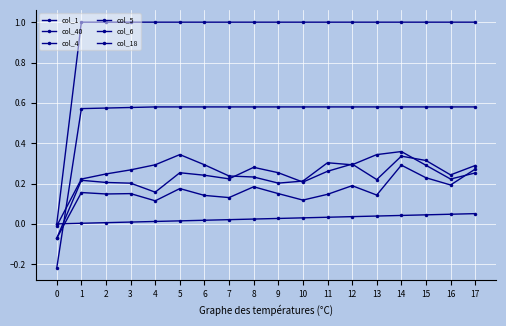

Does the chart have visible grid lines?

Yes